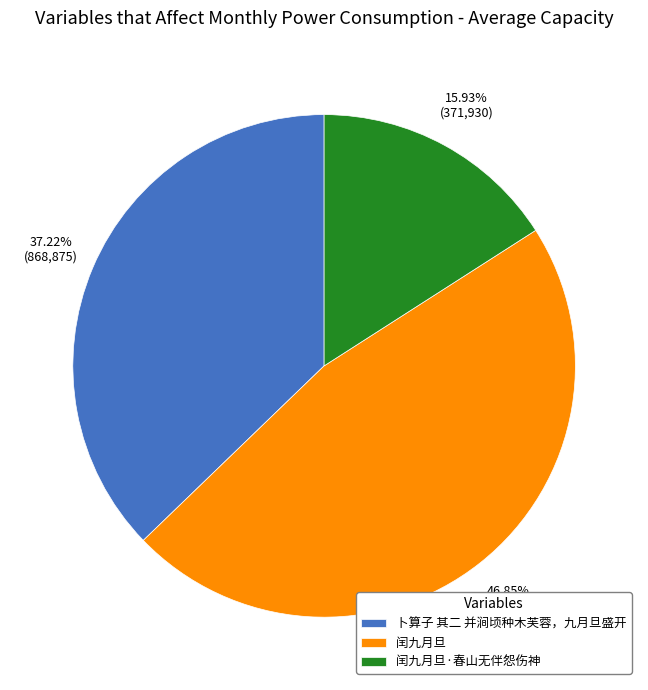

Between 闰九月旦 and 闰九月旦·春山无伴怨伤神, which is larger?

闰九月旦